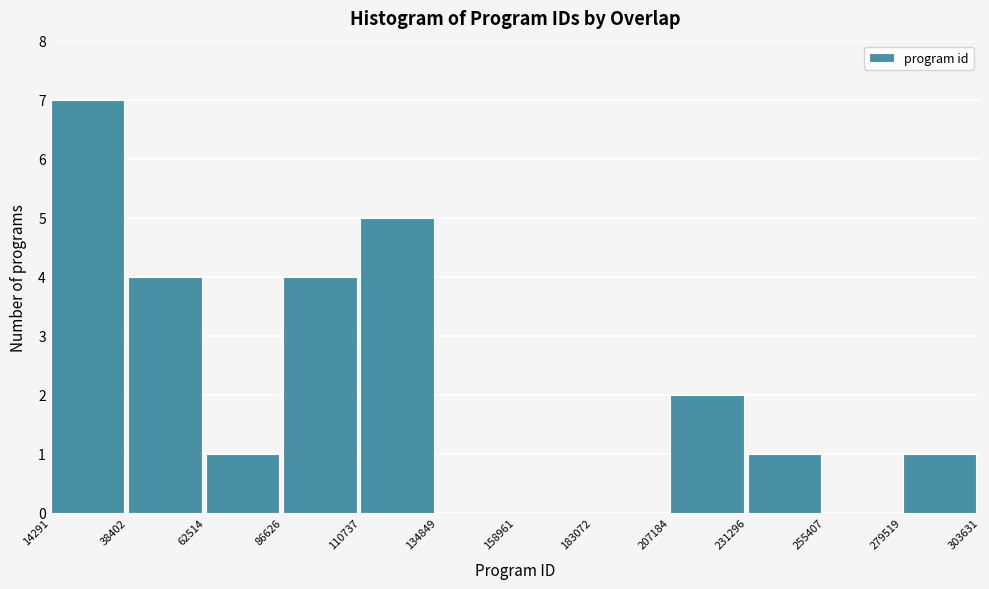

What is the height of the bar covering 231296 to 255407 on the x-axis? The values are not printed on the chart, so give them approximately, as read against the axis.

1